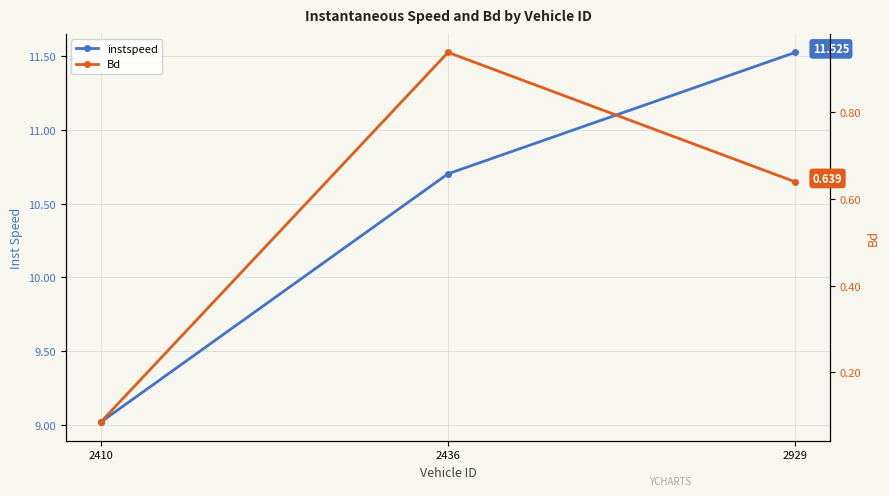

Between 2410 and 2436, which is larger?

2436